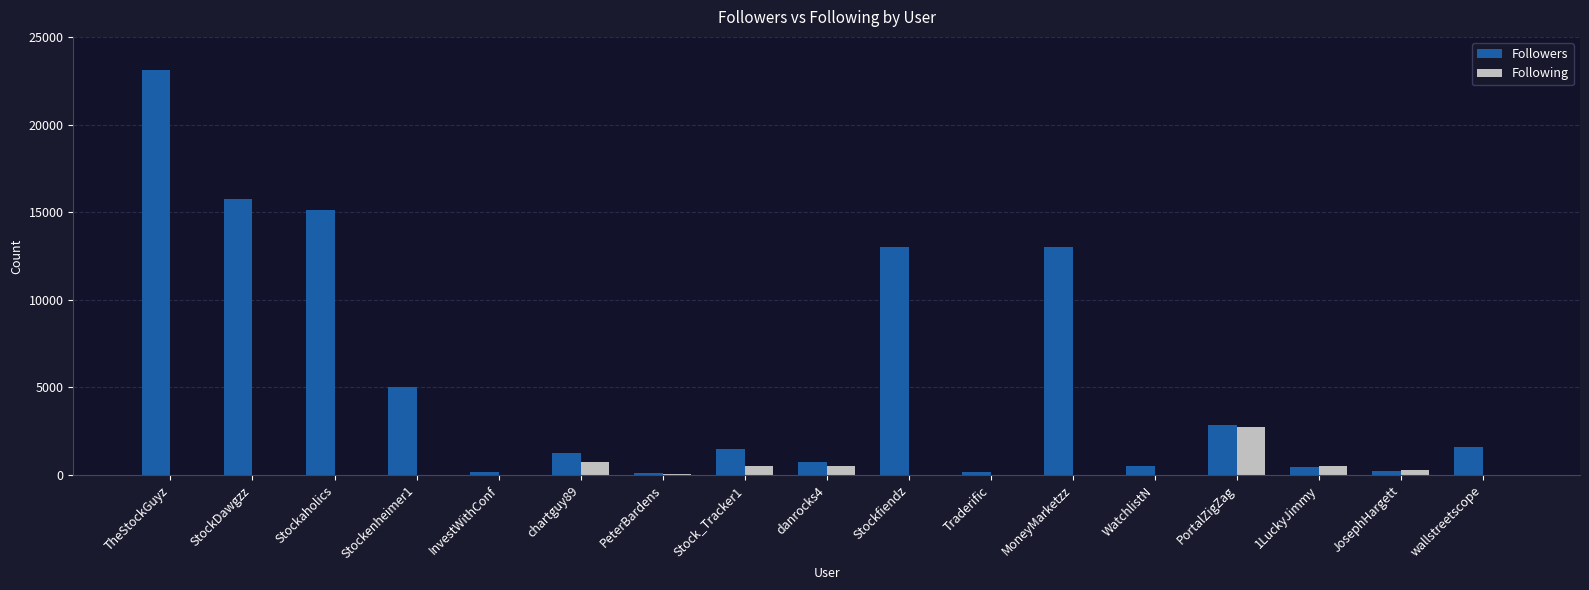

What is the sum of all Followers values?

94578